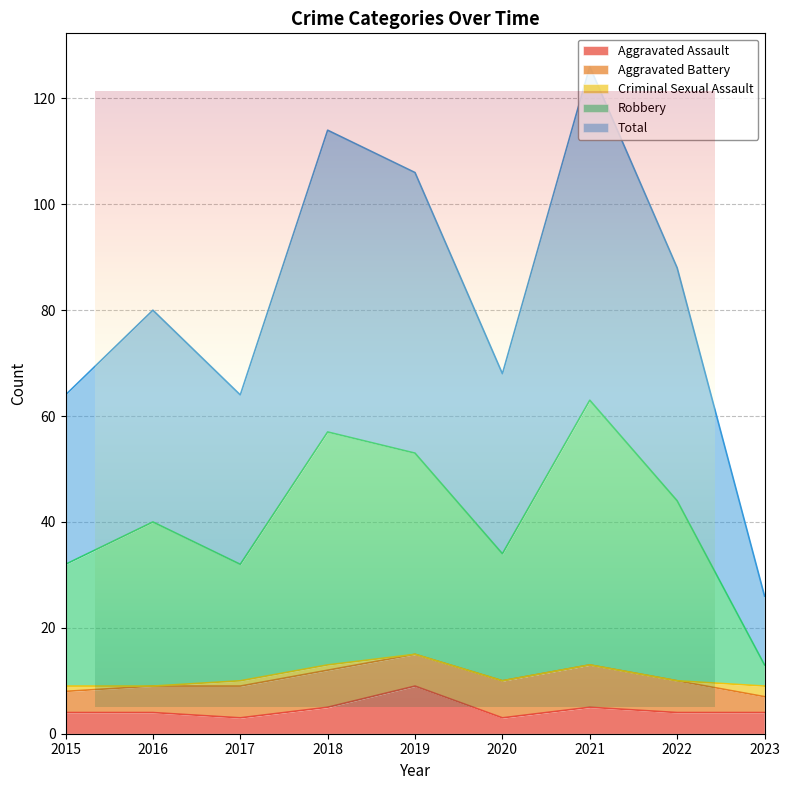

How many data points does each series have?

9